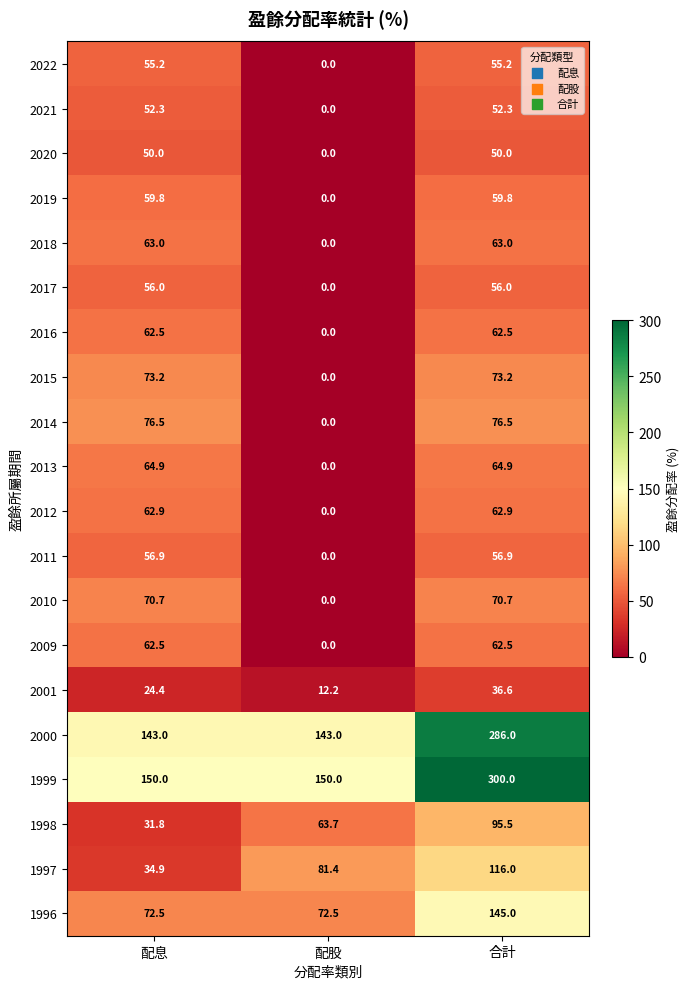

True or false: 2018 has a value of 0.0 at 配股.

True